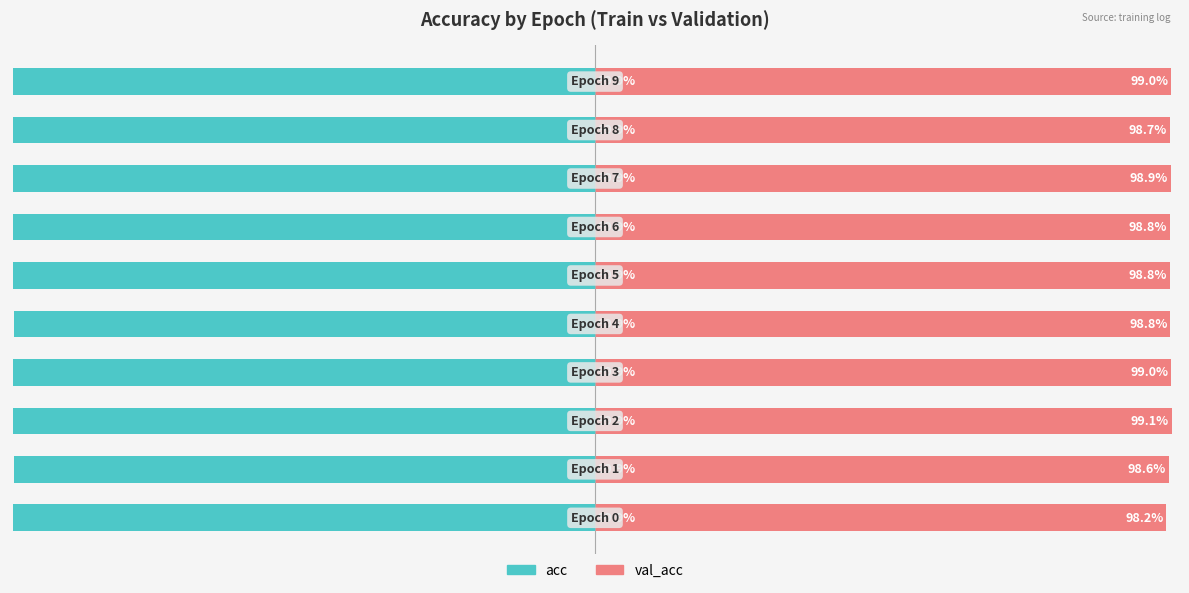

What are all the series names shown in the legend?

acc, val_acc